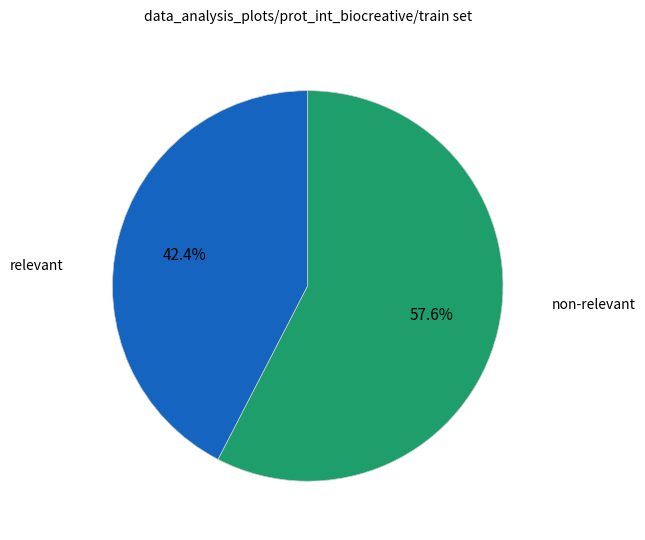

Is there a majority slice in this chart?

Yes